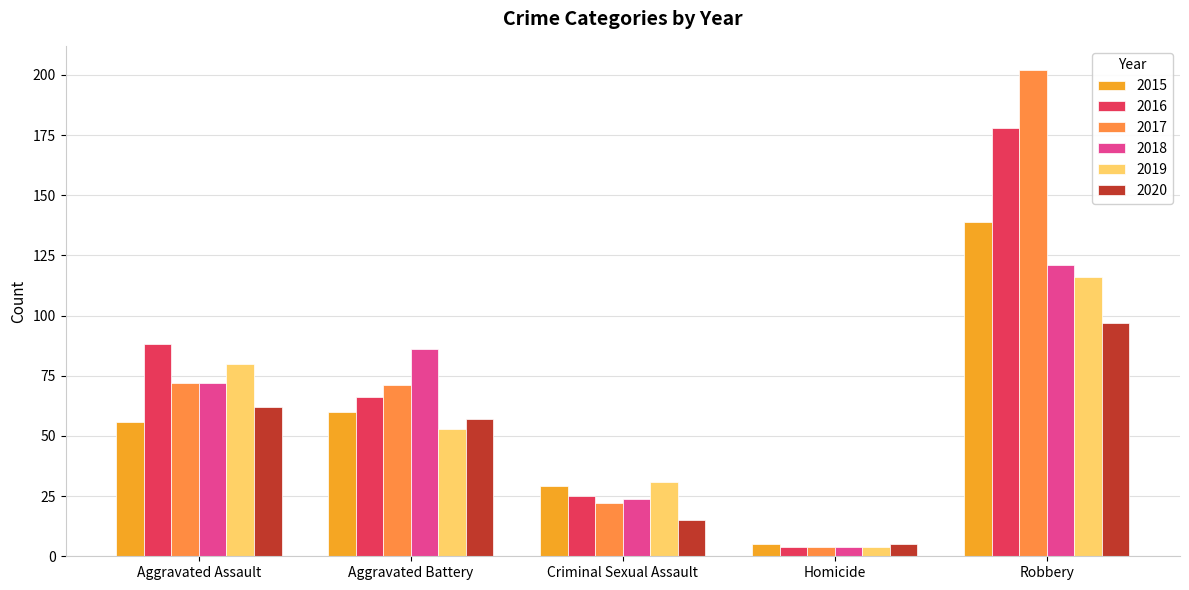

What is the average value of the 2016 series?

72